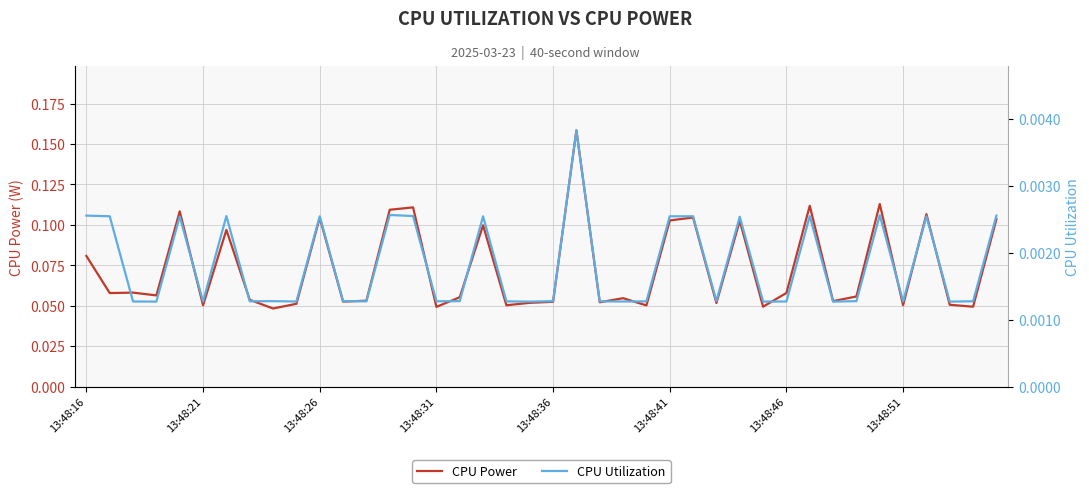

True or false: CPU Utilization and CPU Power intersect in this chart.

False